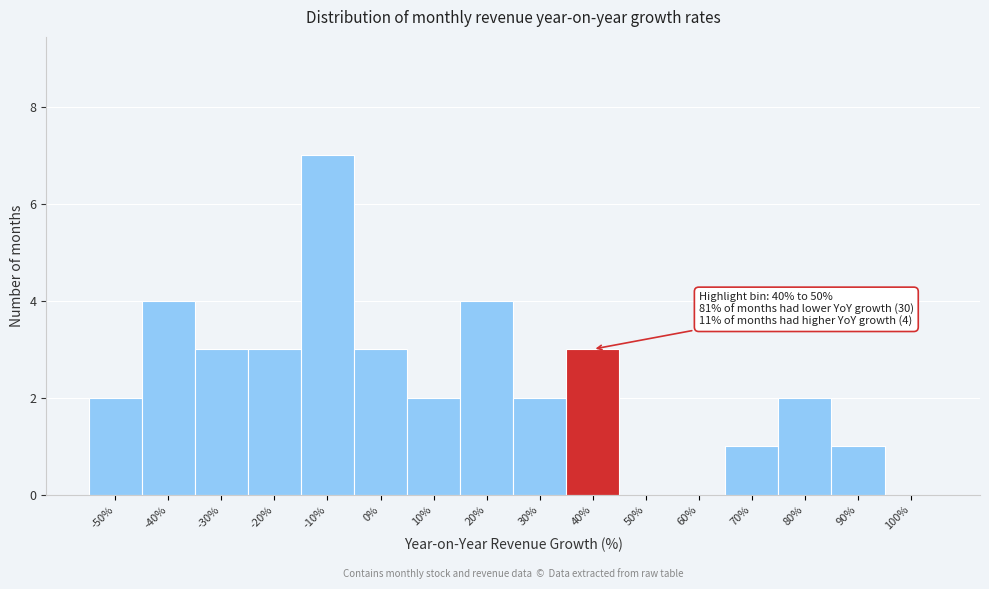

Reading left to right, list all the values displayed in this chart.

-50%=2	-40%=4	-30%=3	-20%=3	-10%=7	0%=3	10%=2	20%=4	30%=2	40%=3	50%=0	60%=0	70%=1	80%=2	90%=1	100%=0